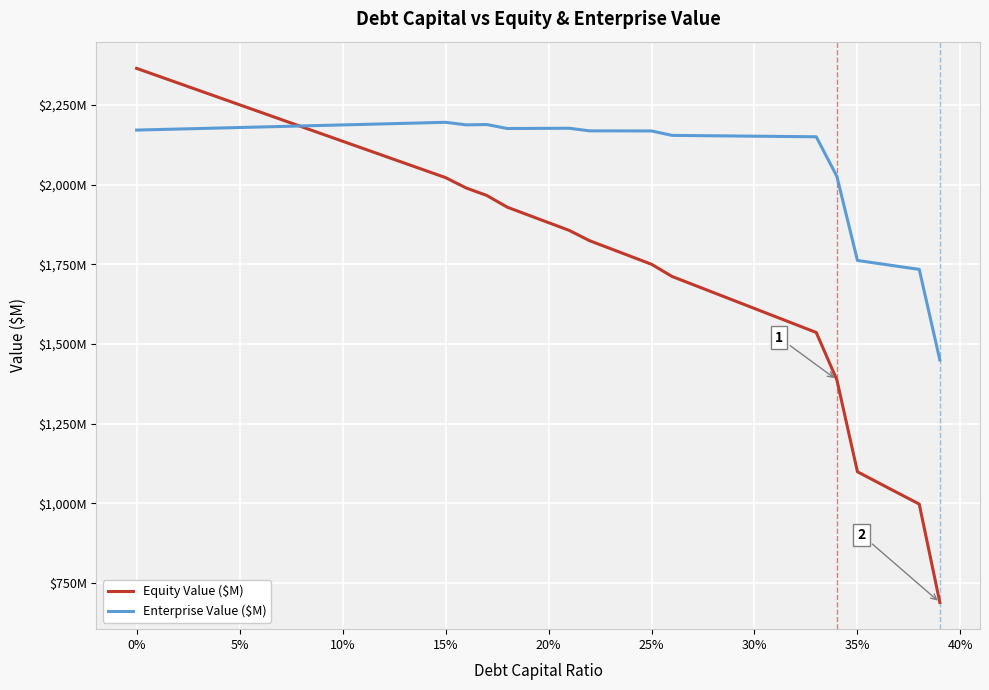

What is the value of the Enterprise Value ($M) point at the 12th from the left?

2188.5